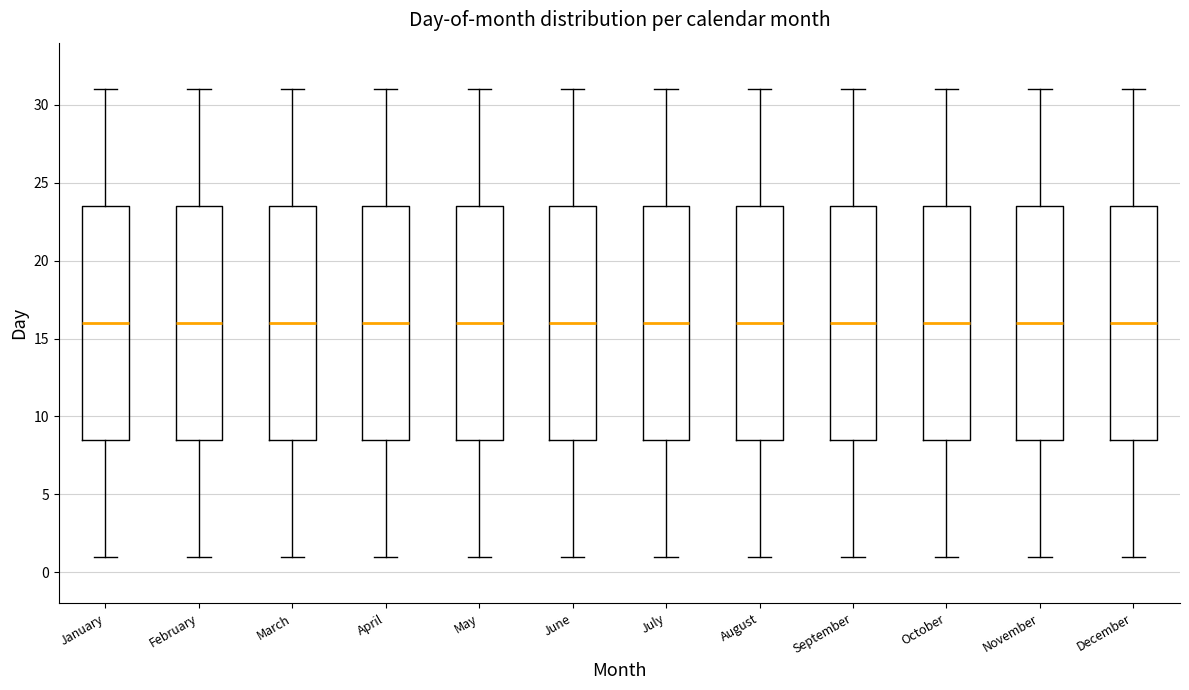

Reading left to right, read every box against the y-axis: the position of its median line, the range the box covers, and the ends of its whiskers. The values are not printed on the chart, so give them approximately, as read against the axis.

January: median 16.0, box 8.5 to 23.5, whiskers 1.0 to 31.0
February: median 16.0, box 8.5 to 23.5, whiskers 1.0 to 31.0
March: median 16.0, box 8.5 to 23.5, whiskers 1.0 to 31.0
April: median 16.0, box 8.5 to 23.5, whiskers 1.0 to 31.0
May: median 16.0, box 8.5 to 23.5, whiskers 1.0 to 31.0
June: median 16.0, box 8.5 to 23.5, whiskers 1.0 to 31.0
July: median 16.0, box 8.5 to 23.5, whiskers 1.0 to 31.0
August: median 16.0, box 8.5 to 23.5, whiskers 1.0 to 31.0
September: median 16.0, box 8.5 to 23.5, whiskers 1.0 to 31.0
October: median 16.0, box 8.5 to 23.5, whiskers 1.0 to 31.0
November: median 16.0, box 8.5 to 23.5, whiskers 1.0 to 31.0
December: median 16.0, box 8.5 to 23.5, whiskers 1.0 to 31.0